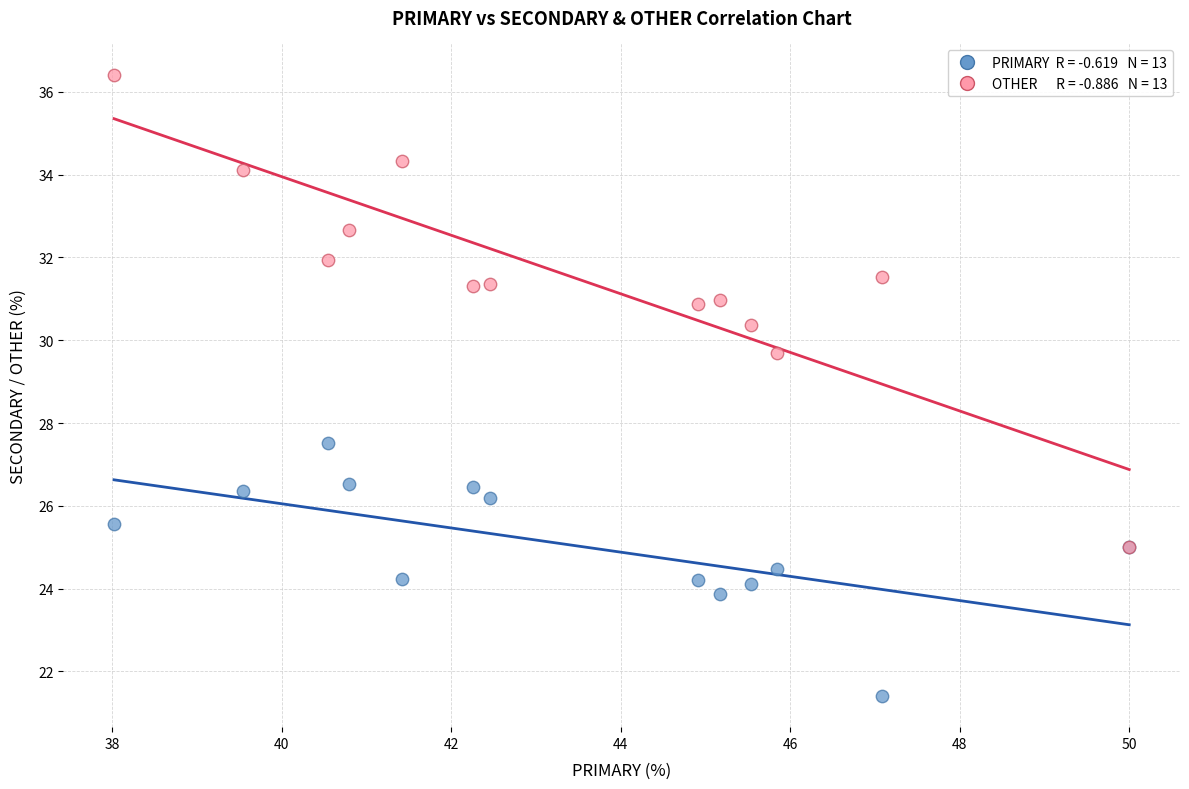

Across all series, what Y value is closest to 28?

27.5